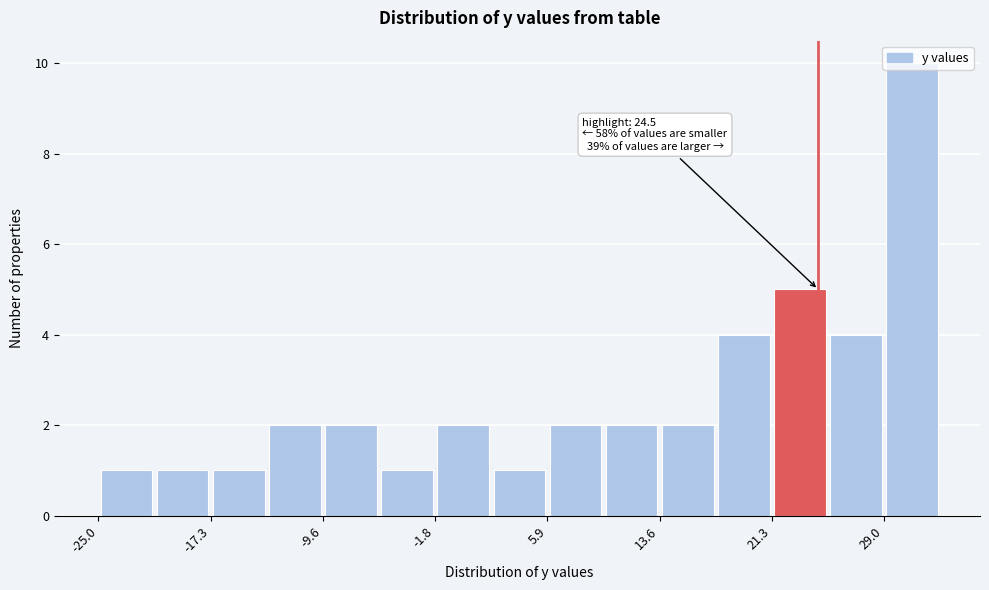

Around what value on the x-axis is the tallest bar? Give the approximate position of its centre, as read against the axis.

31